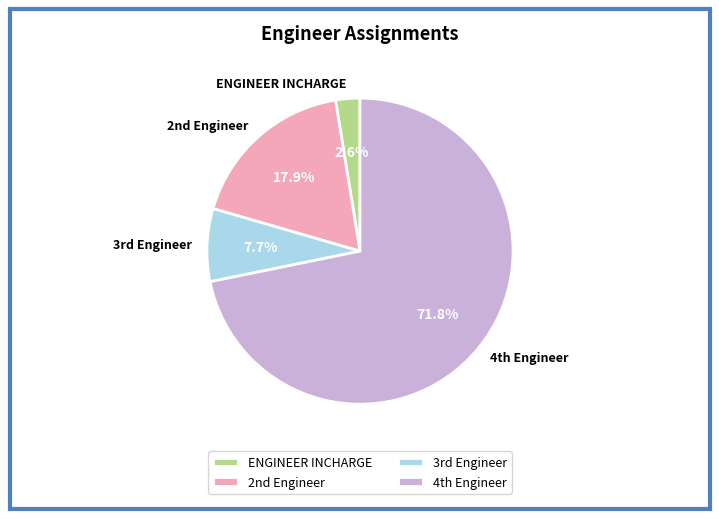

Rank the categories by value from highest to lowest.

4th Engineer, 2nd Engineer, 3rd Engineer, ENGINEER INCHARGE